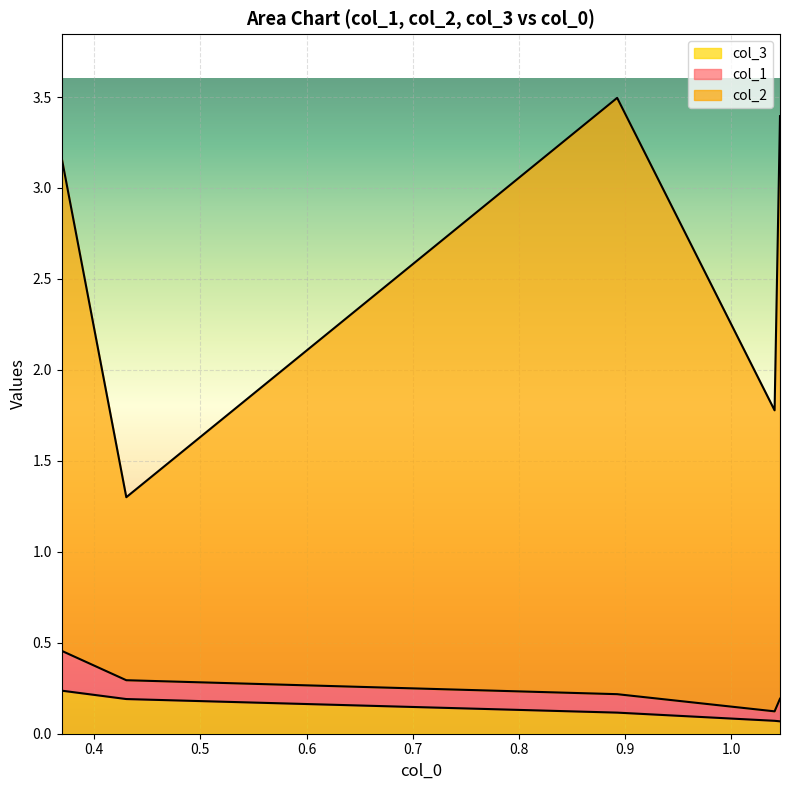

How many data points in col_2 are above 2?

3